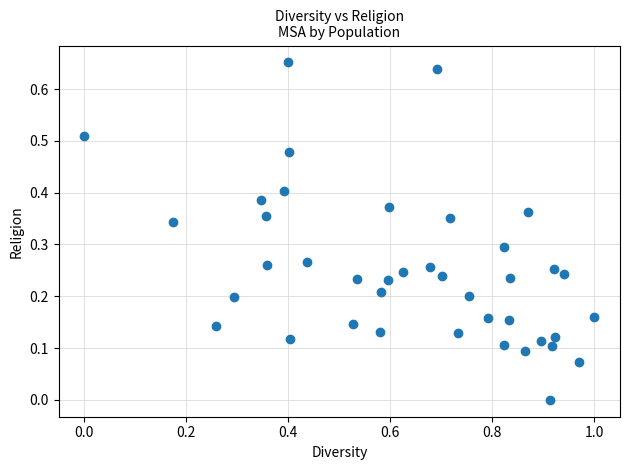

What is the range of X values (max minus min)?

1.0